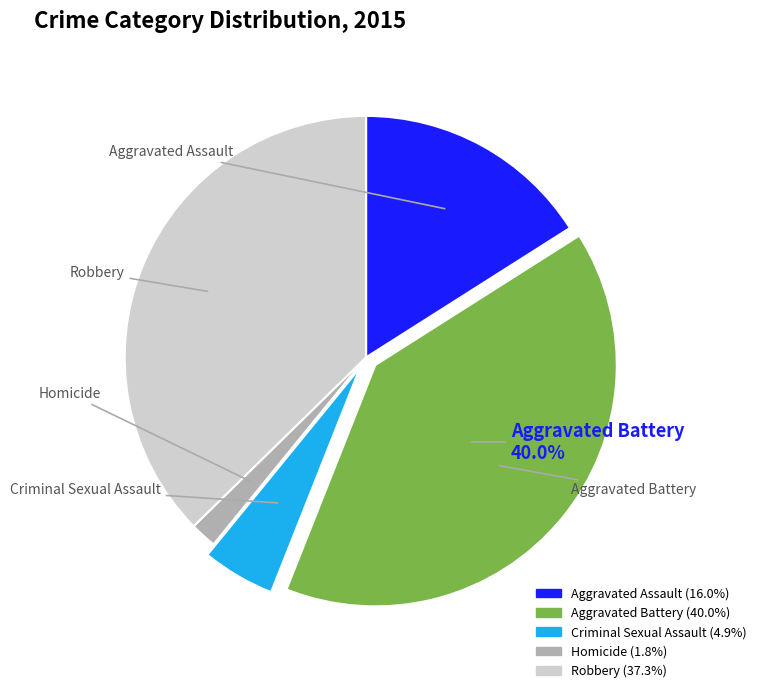

How much of the chart is everything except Aggravated Battery?

60.0%